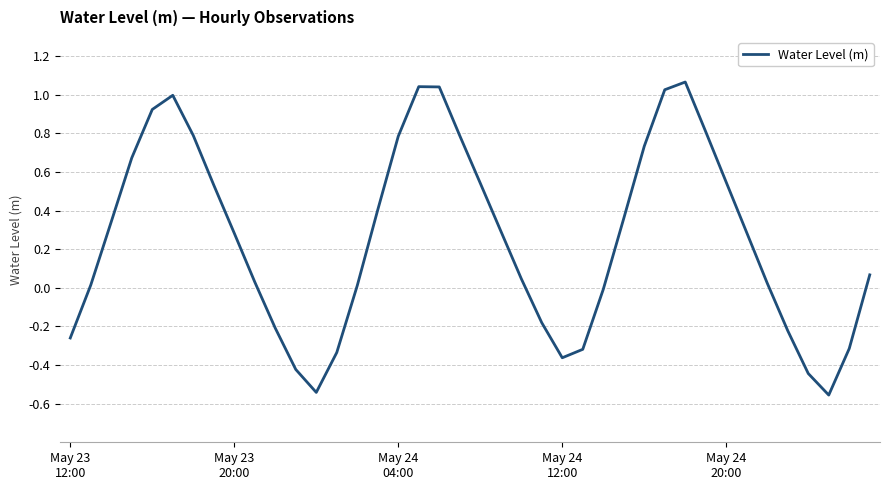

What is the difference between the maximum and minimum values?

1.6